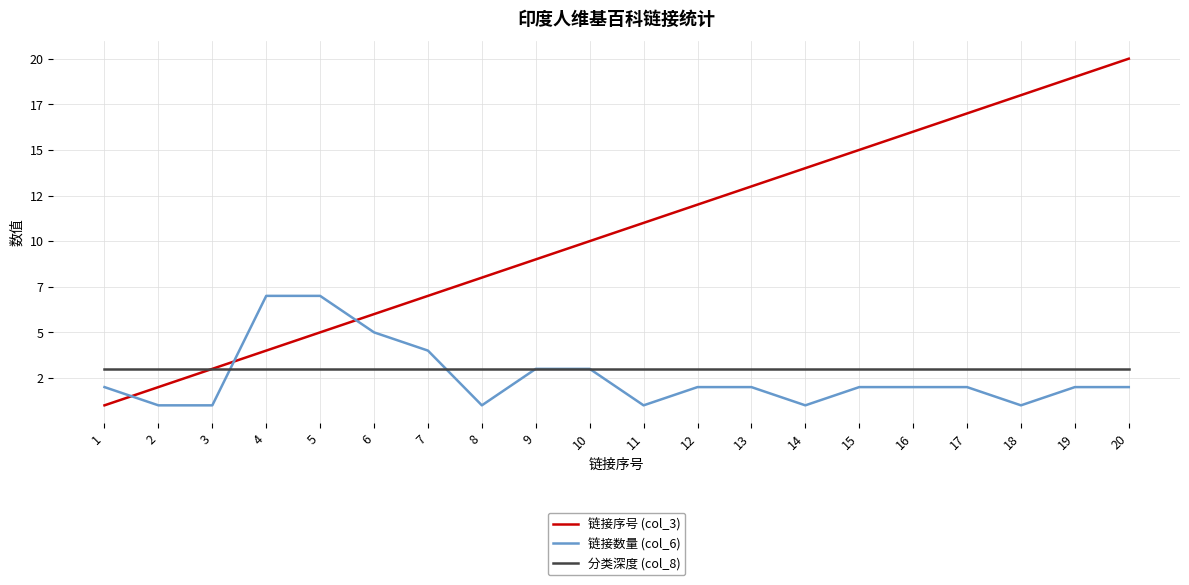

Does the chart display data point markers on the line(s)?

No